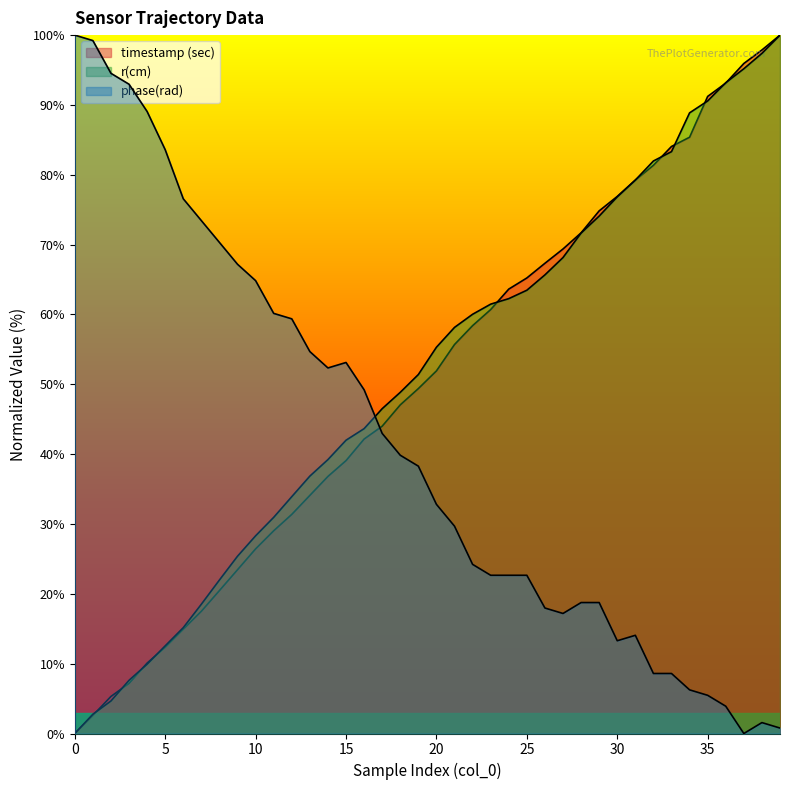

What is the average value of the phase(rad) series?

41.3